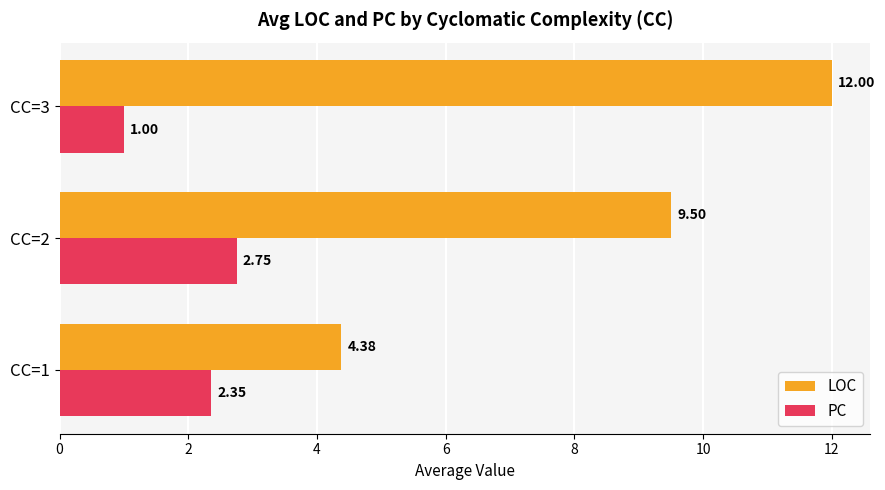

List the labels in order of LOC value, largest first.

CC=3, CC=2, CC=1